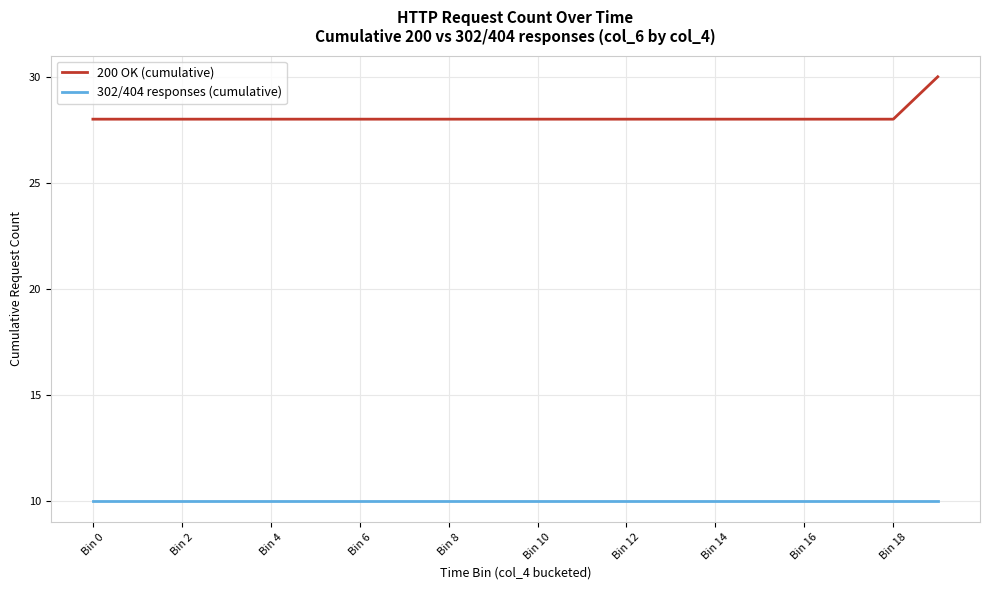

What is the greatest value displayed?

30